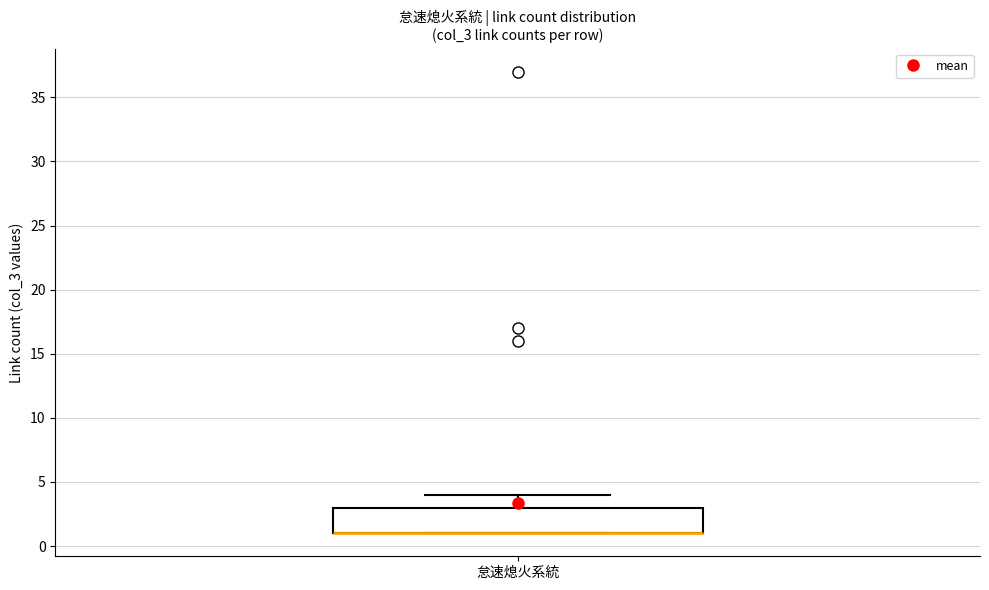

Transcribe this box plot: give where the median line is, the range the box spans, and where the two whiskers end, as read against the y-axis. The values are not printed on the chart, so give them approximately, as read against the axis.

median 1 (drawn on the box's lower edge), box 1 to 3, whiskers 1 to 4